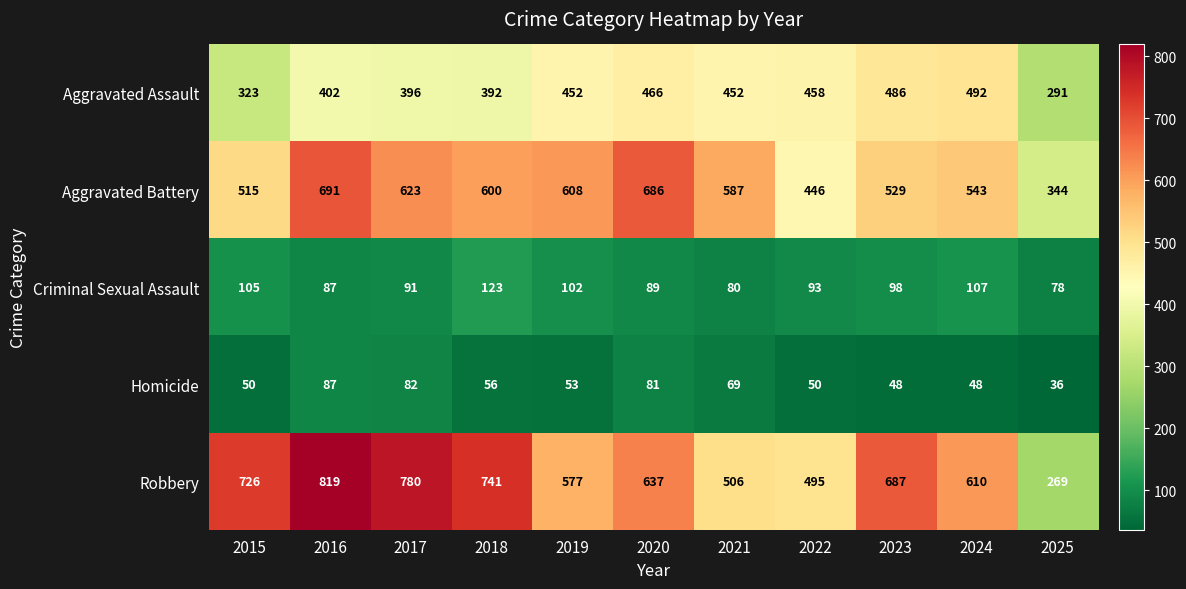

List the series in order of their peak value, highest first.

Robbery, Aggravated Battery, Aggravated Assault, Criminal Sexual Assault, Homicide